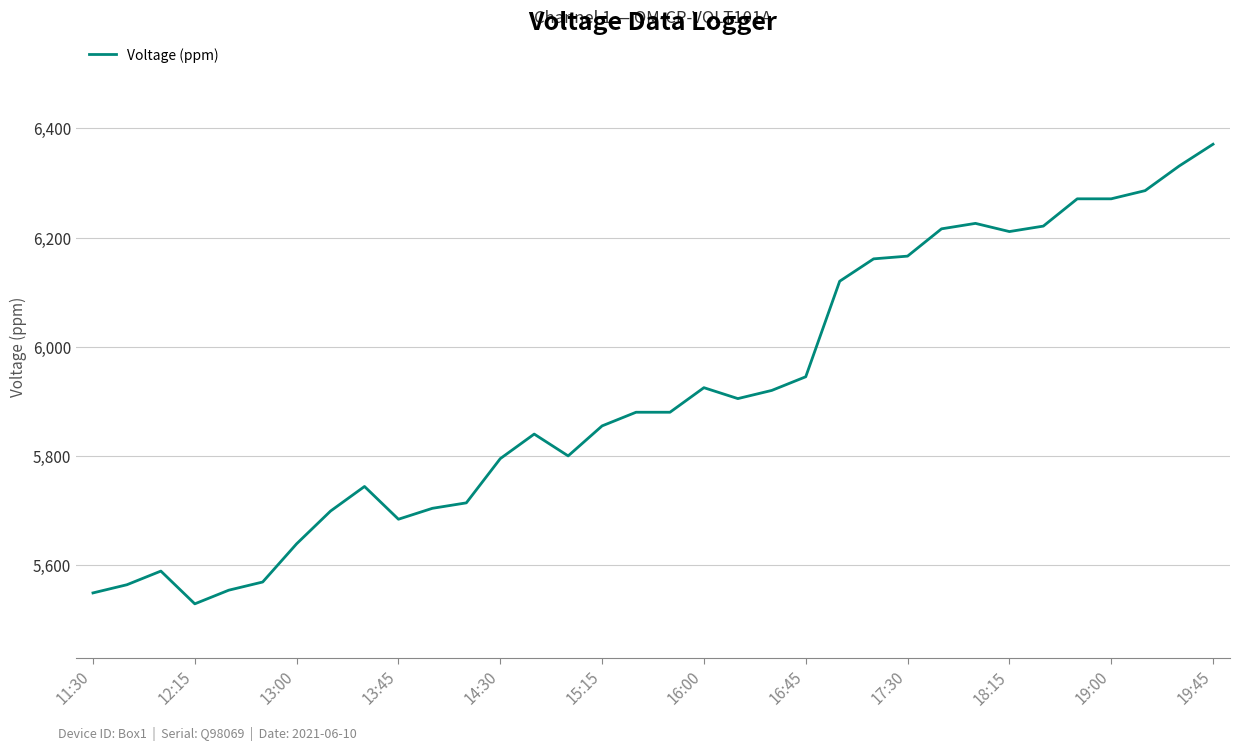

What is the minimum value shown in the chart?

5529